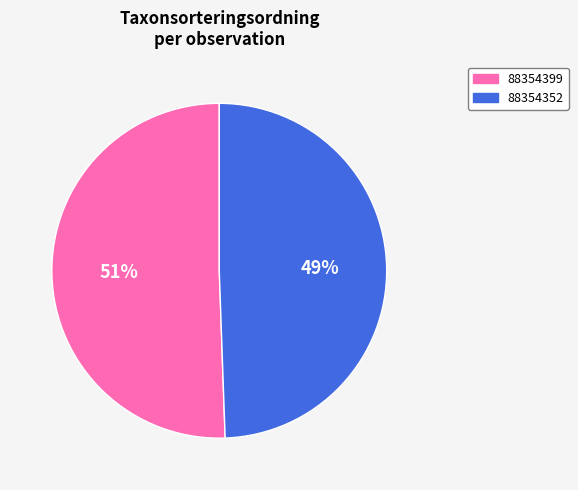

To the nearest percent, what is the average slice percentage?

50%